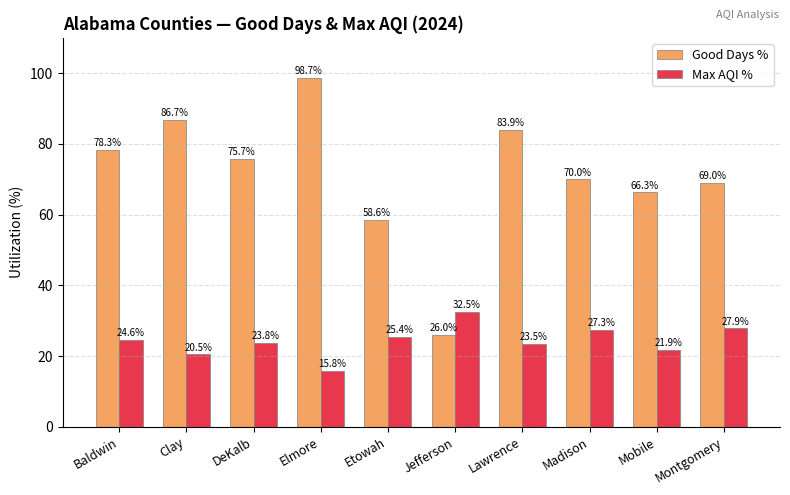

At which category does the chart reach its peak across all series?

Elmore